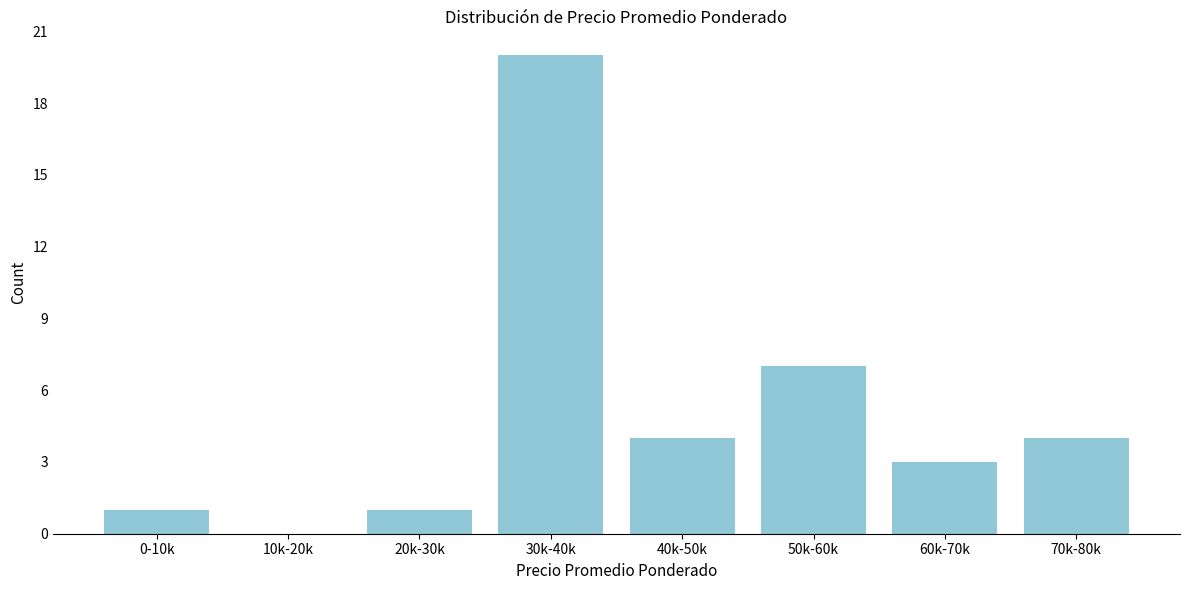

Reading left to right, extract all data points from this chart.

0-10k=1	10k-20k=0	20k-30k=1	30k-40k=20	40k-50k=4	50k-60k=7	60k-70k=3	70k-80k=4